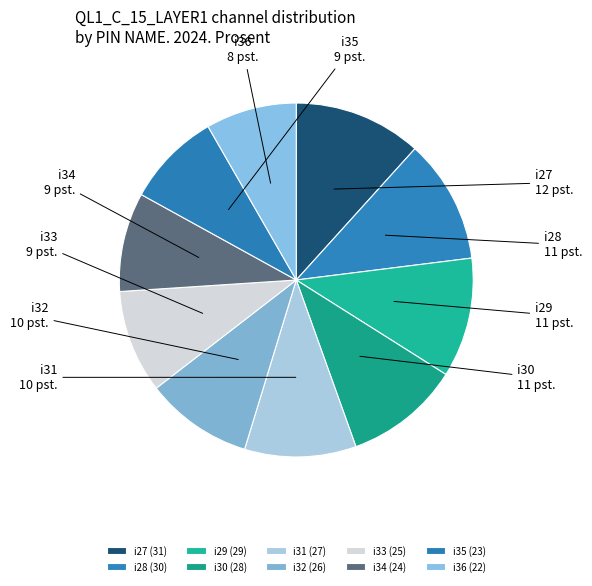

How many segments does this pie chart have?

10